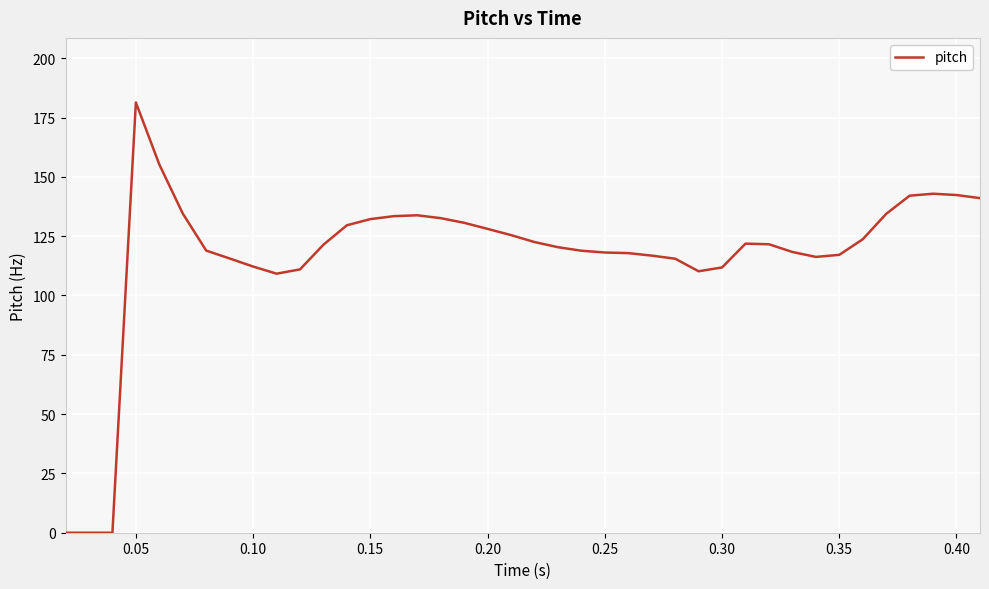

What is the maximum value shown in the chart?

181.4